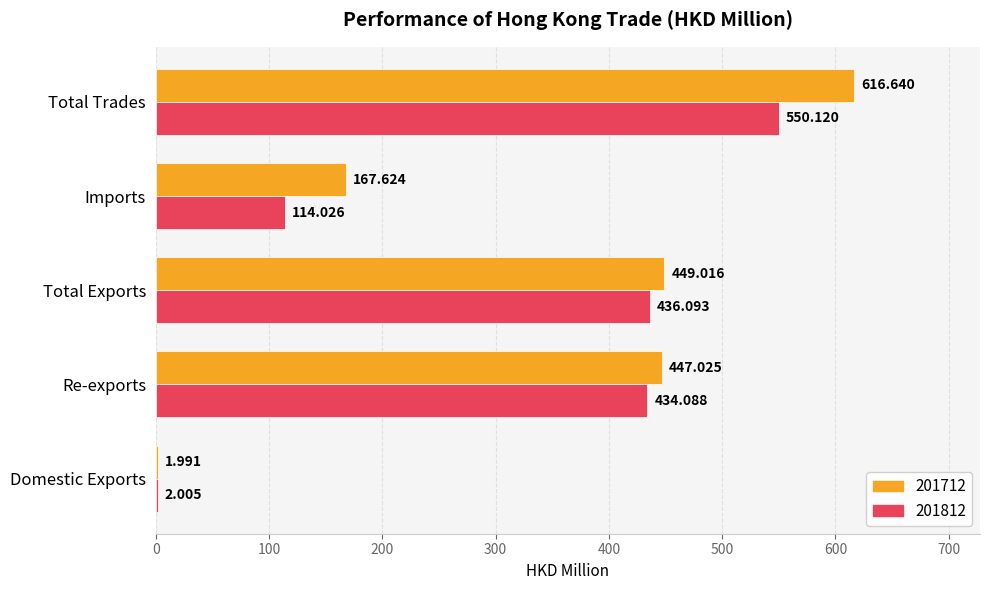

What value does the 201812 series have at Total Trades?

550.1